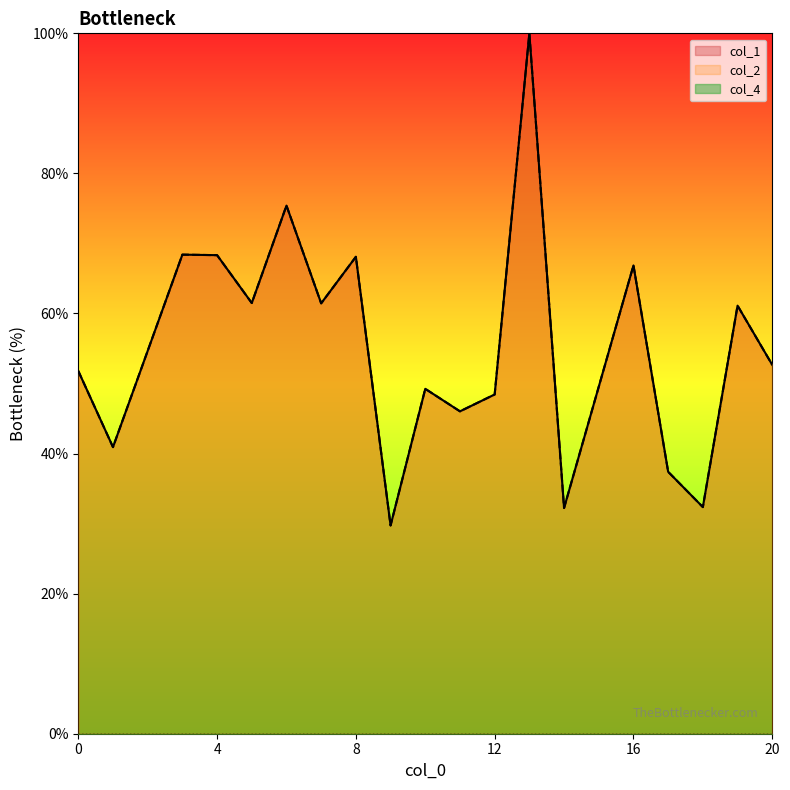

Which label corresponds to the largest value in the chart?

13